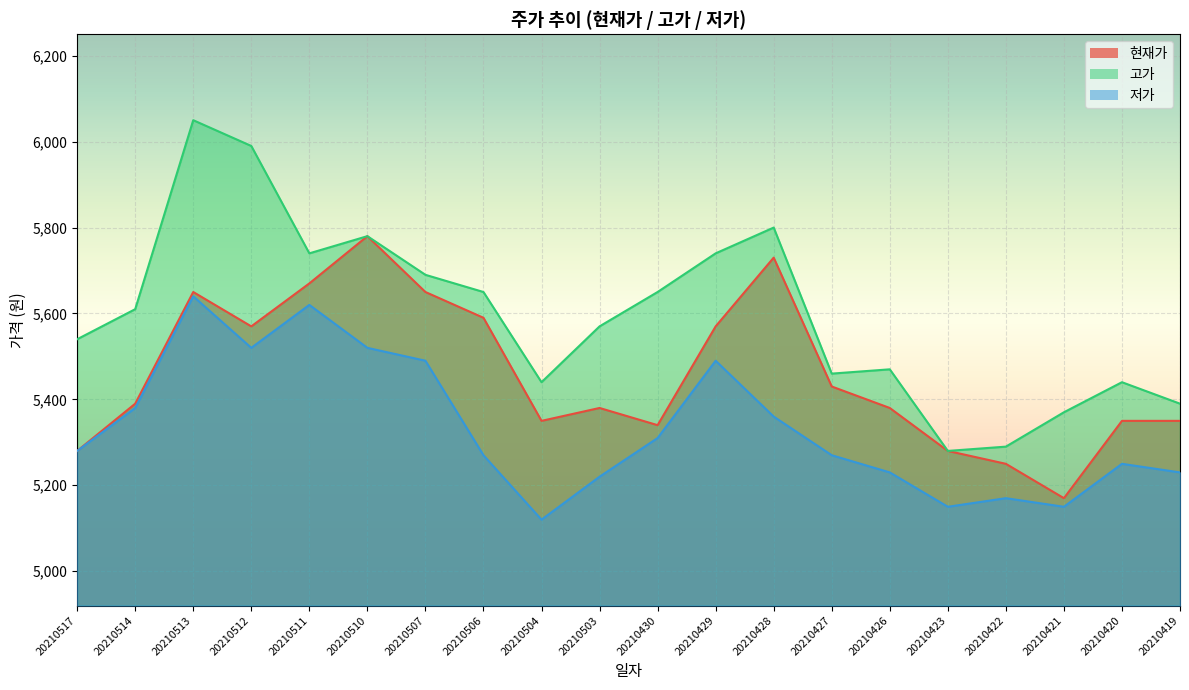

True or false: 현재가 and 고가 cross at least once.

False